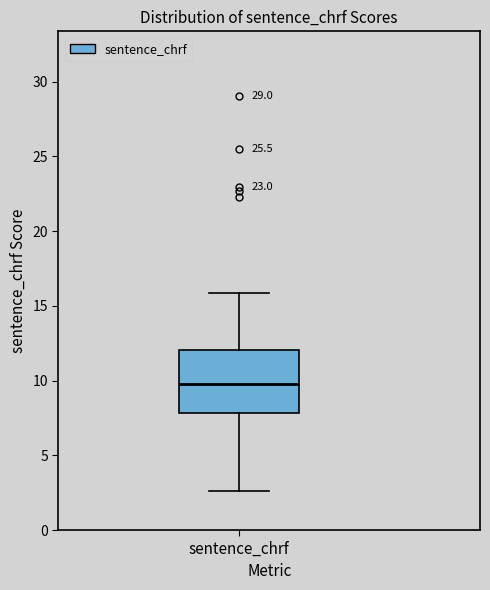

Transcribe this box plot: give where the median line is, the range the box spans, and where the two whiskers end, as read against the y-axis. The values are not printed on the chart, so give them approximately, as read against the axis.

median 10.0, box 8.0 to 12.0, whiskers 2.5 to 16.0